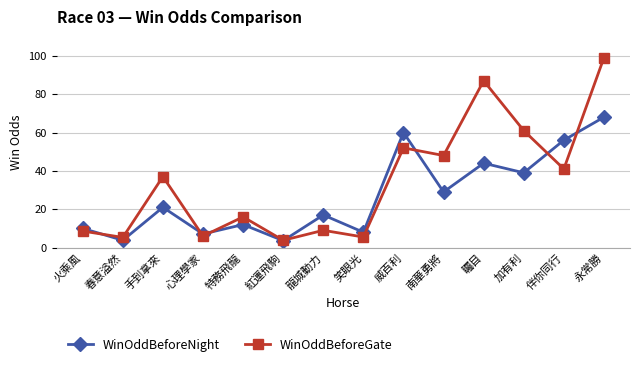

The WinOddBeforeGate series shows 8.8 at 春意溢然. True or false?

False